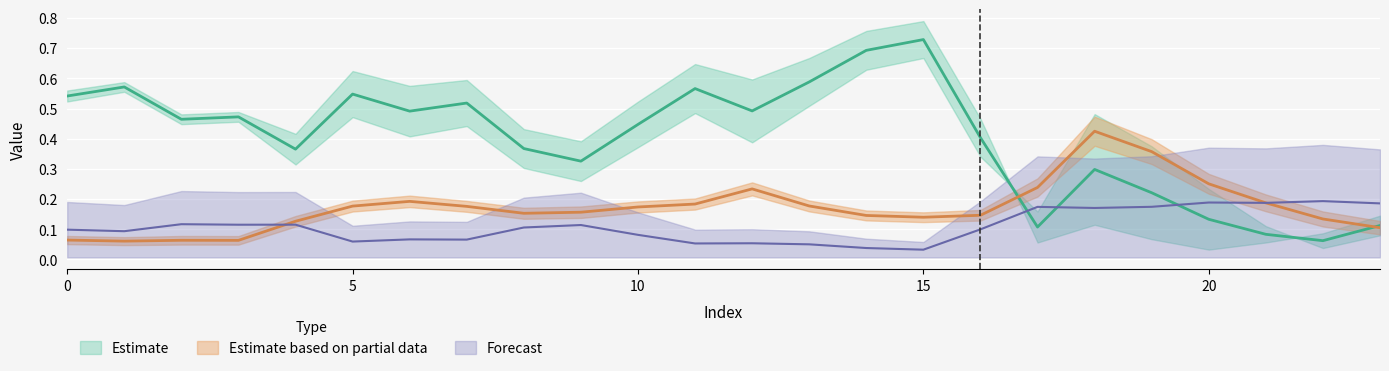

At which category does 4 reach its first local peak?

2